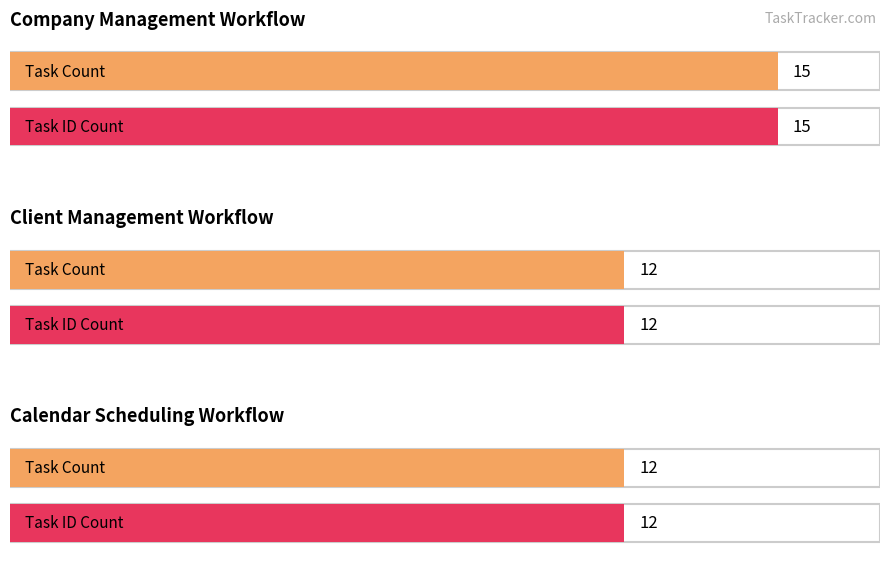

Which series has the largest range (max minus min)?

Task Count